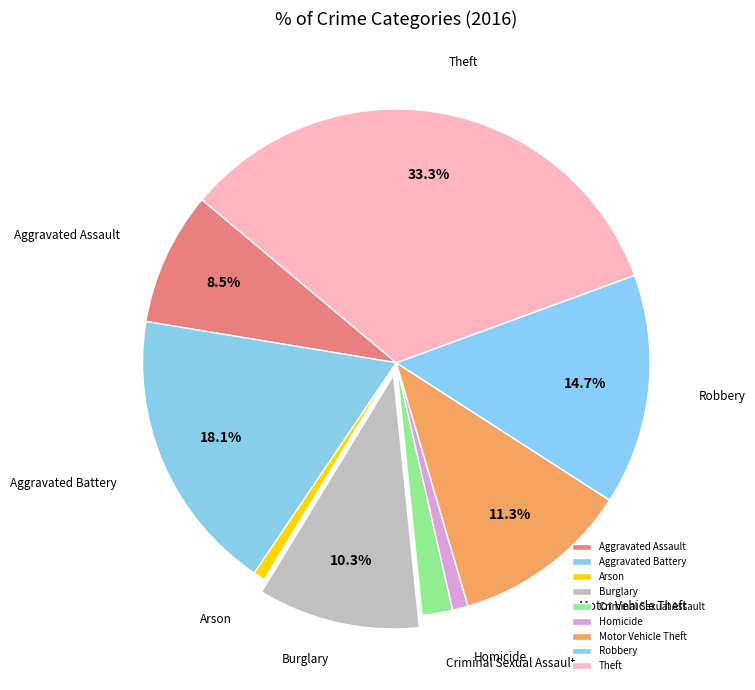

To the nearest percent, what is the difference between the largest and smallest slice percentages?

33%